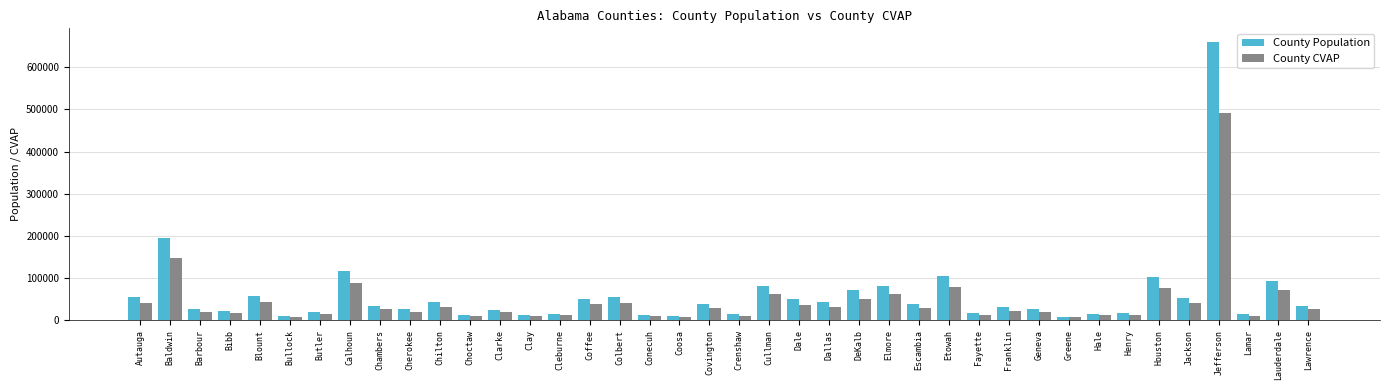

Which series has the largest range (max minus min)?

County Population